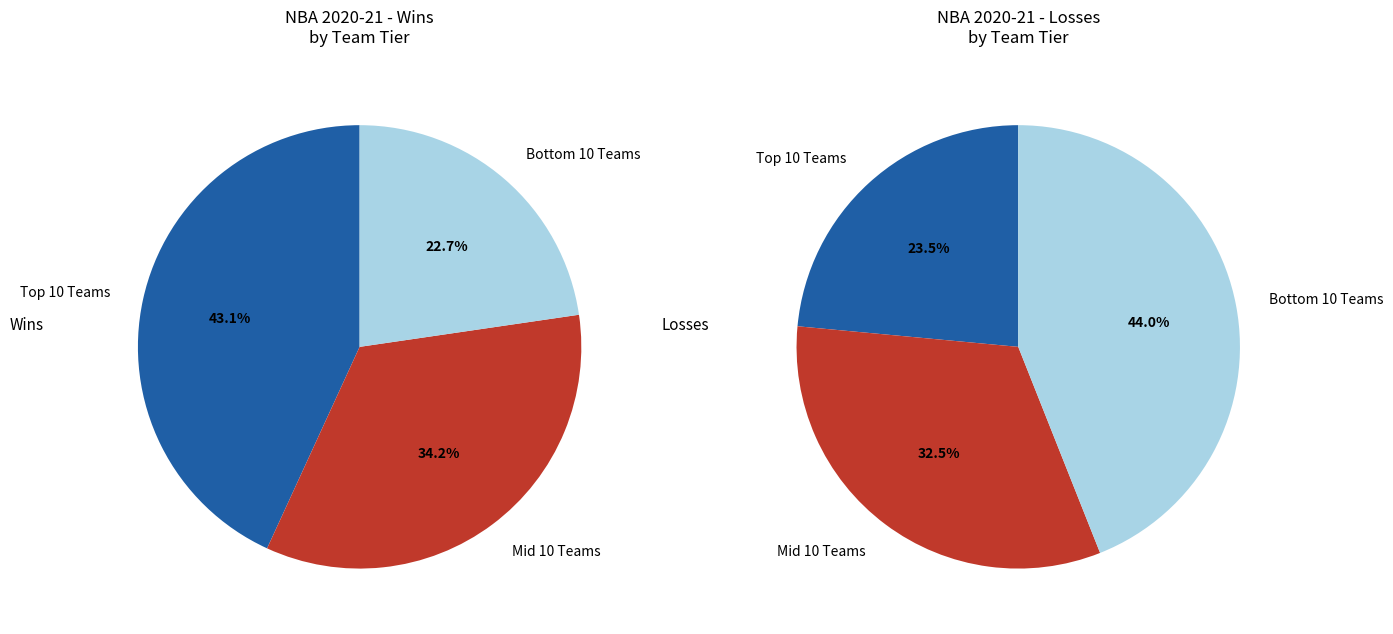

Is it true that Chicago Bulls is 1% of the pie?

False